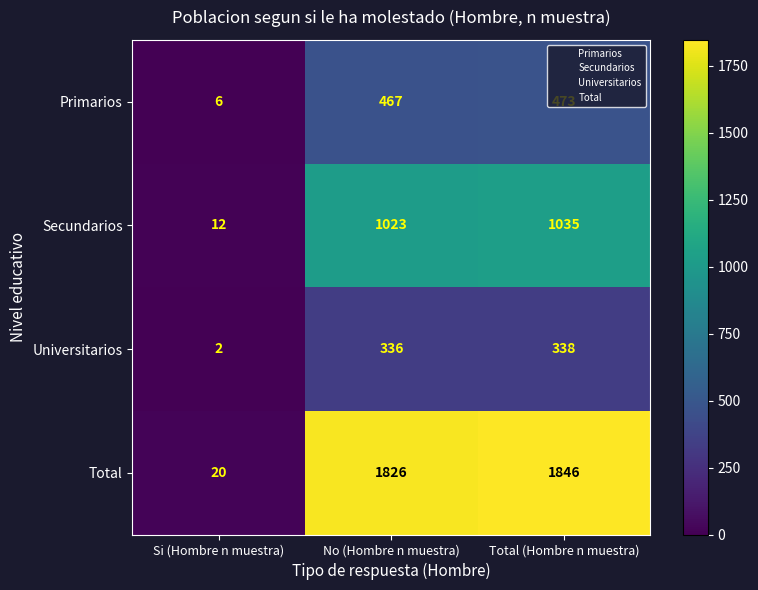

List the series in order of their peak value, highest first.

Total, Secundarios, Primarios, Universitarios